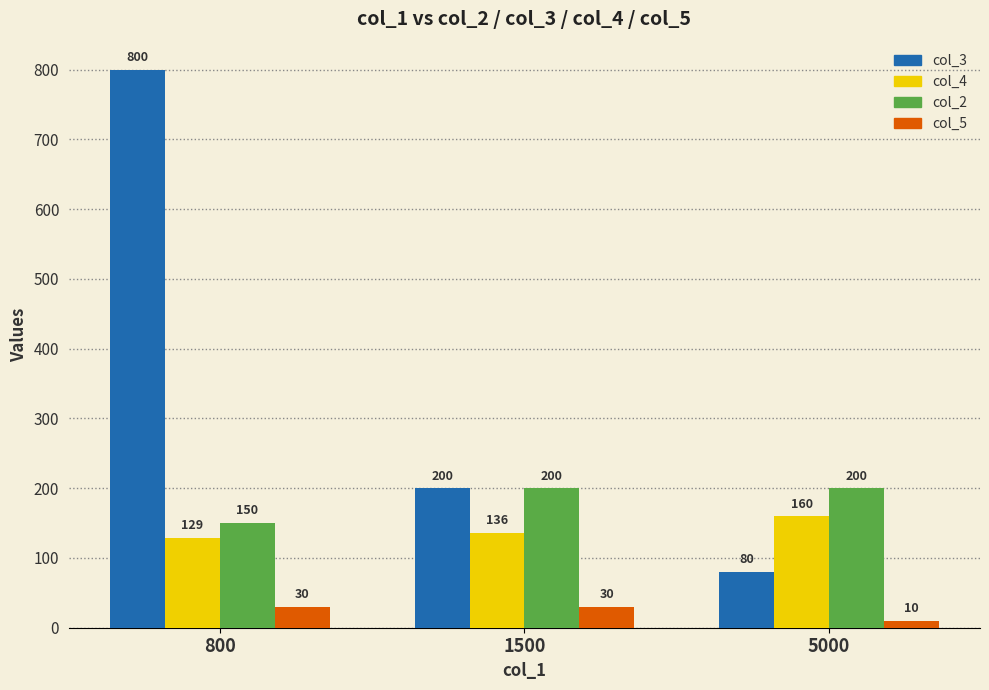

At which label does col_3 first exceed 200?

800